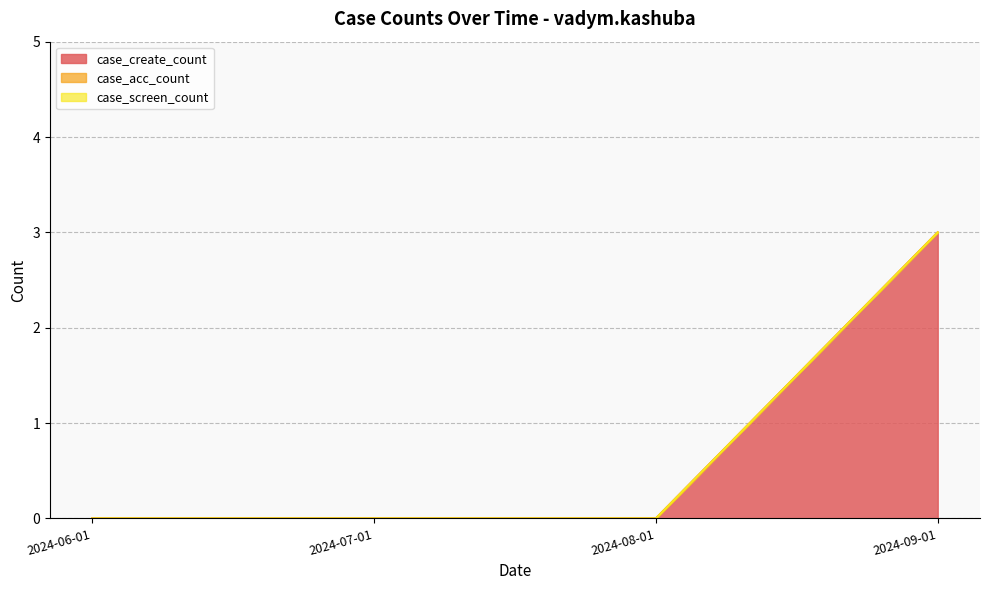

The case_create_count series shows -2 at 2024-06-01. True or false?

False